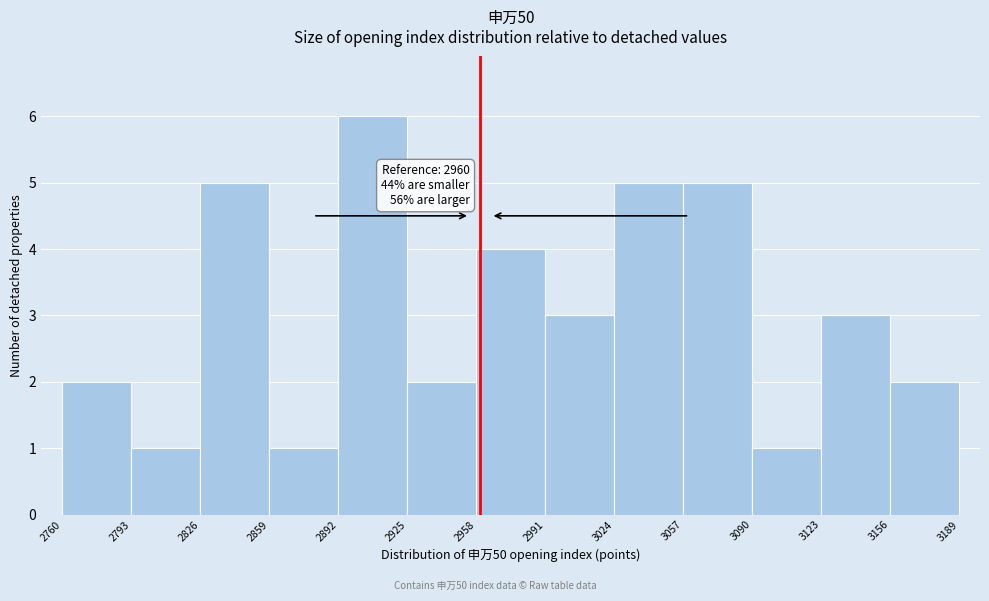

Over which range of the x-axis is the bar tallest?

2892 to 2925